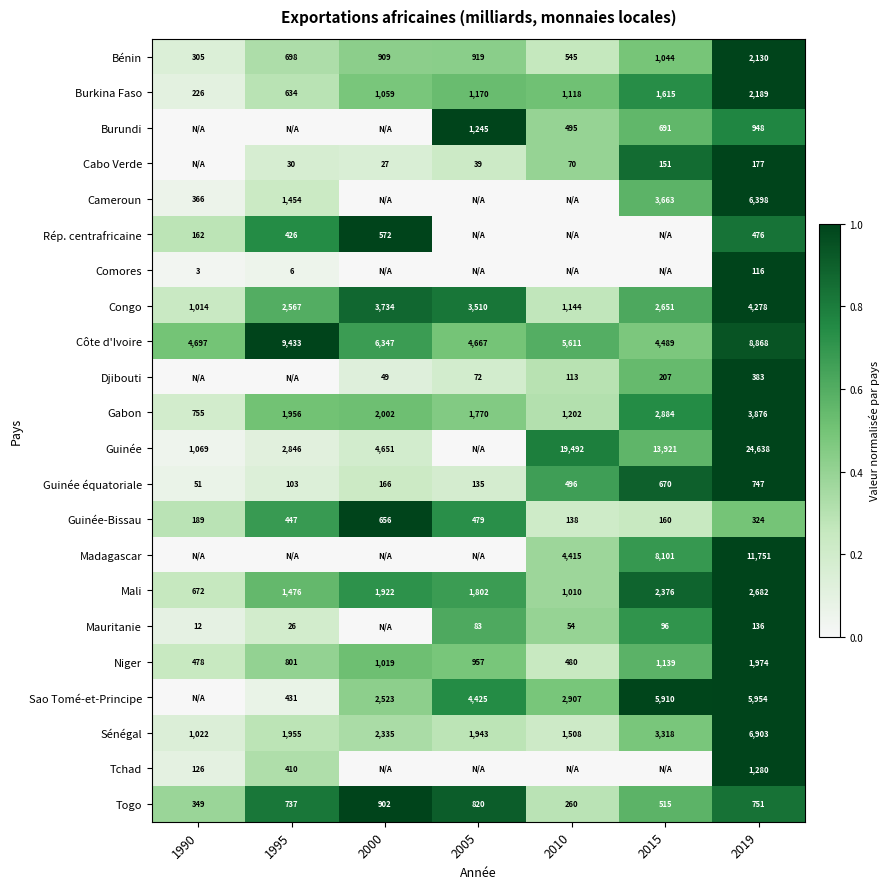

Read the Guinée-Bissau value at 2015.

160